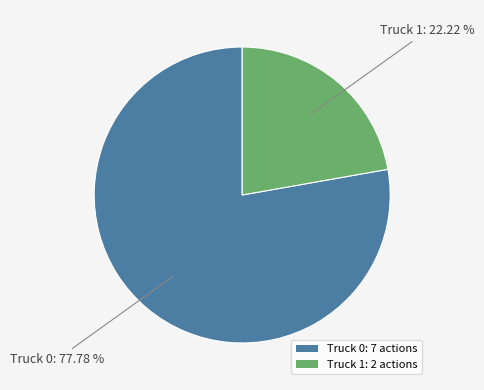

To the nearest percent, what is the average slice percentage?

50%